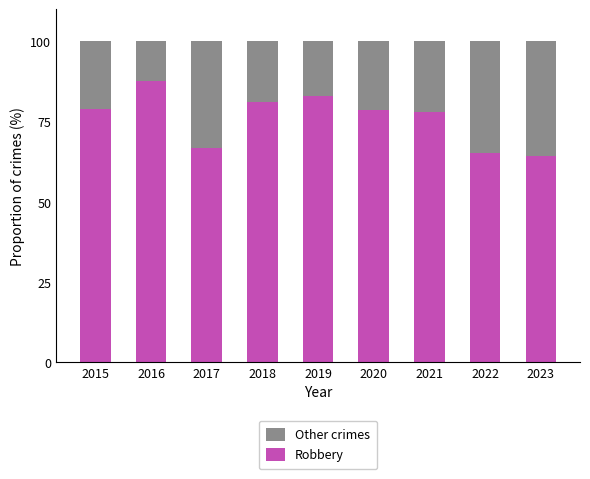

The Robbery series shows 140.9 at 2018. True or false?

False